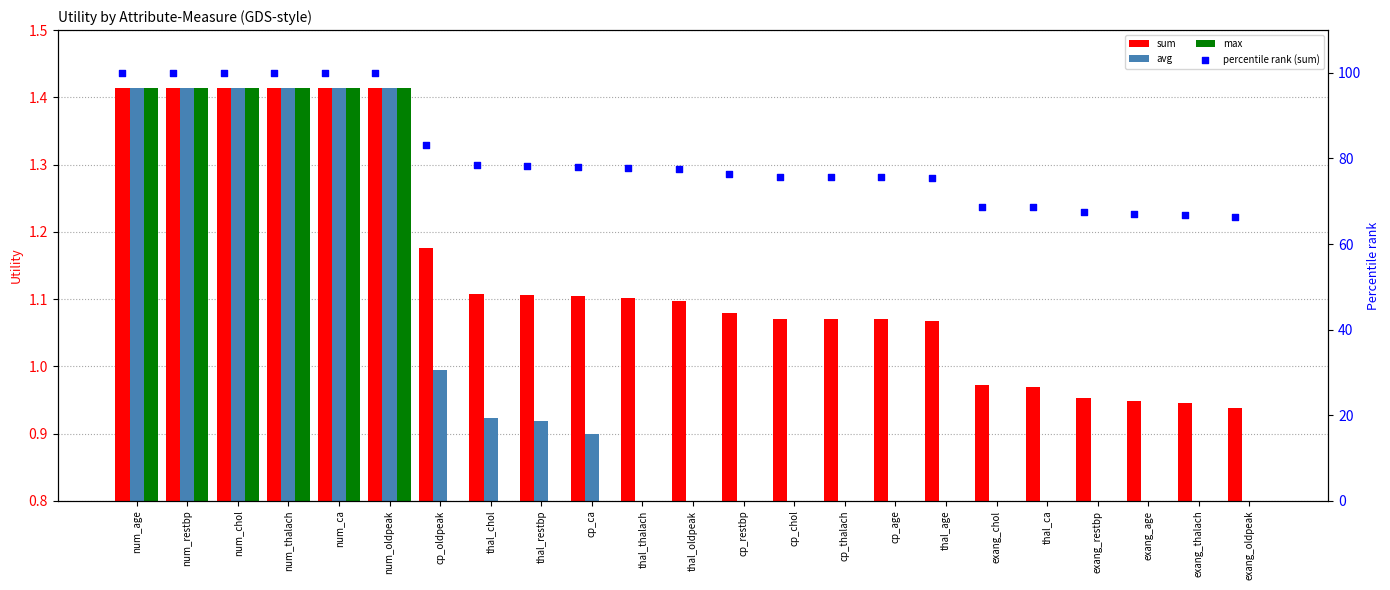

Which series reaches the minimum Y coordinate?

avg